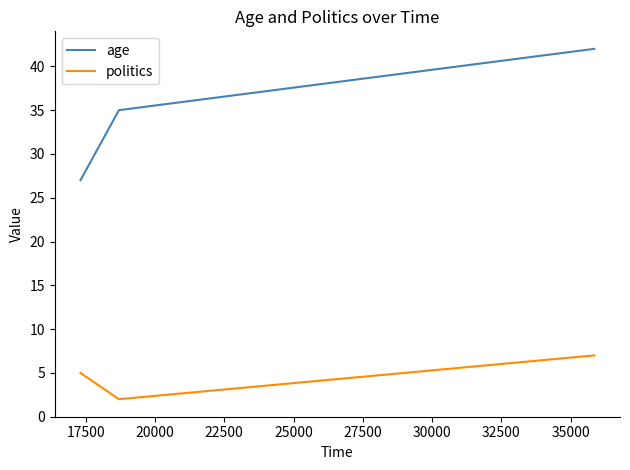

Which series has the largest total across all categories?

age